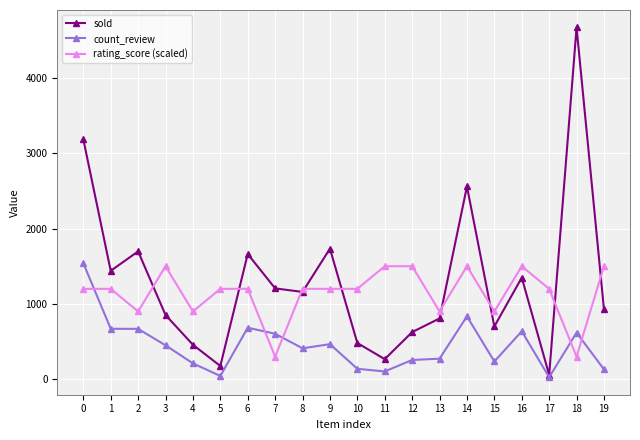

The count_review series shows 684.0 at 6. True or false?

True